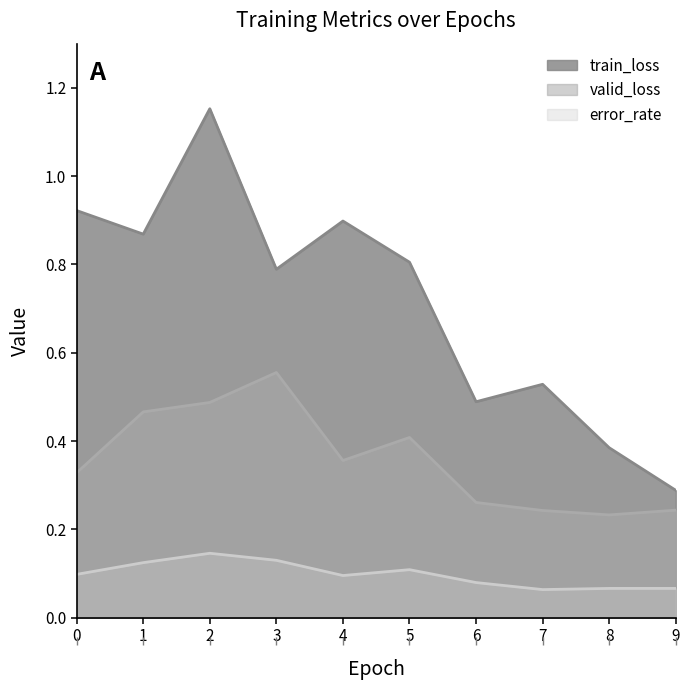

What are all the series names shown in the legend?

train_loss, valid_loss, error_rate